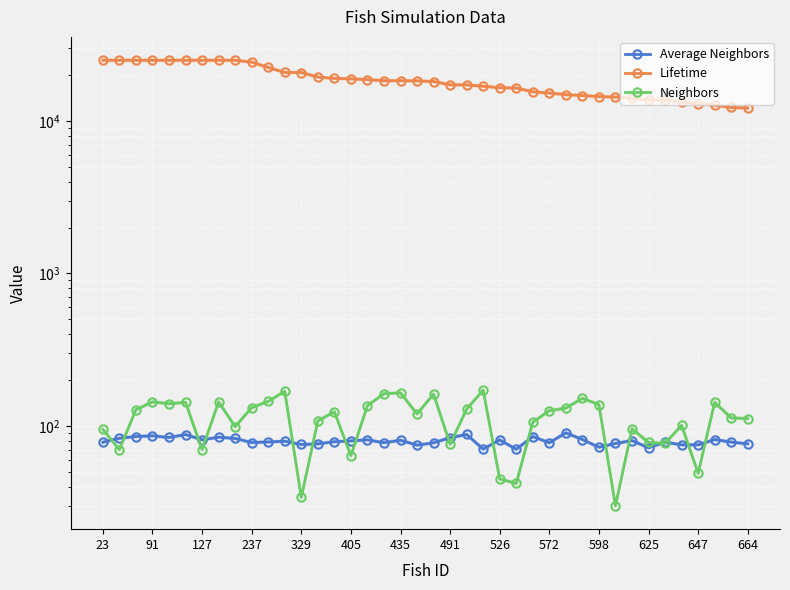

Is the value of Average Neighbors at 14 greater than the value of Neighbors at 36?

Yes